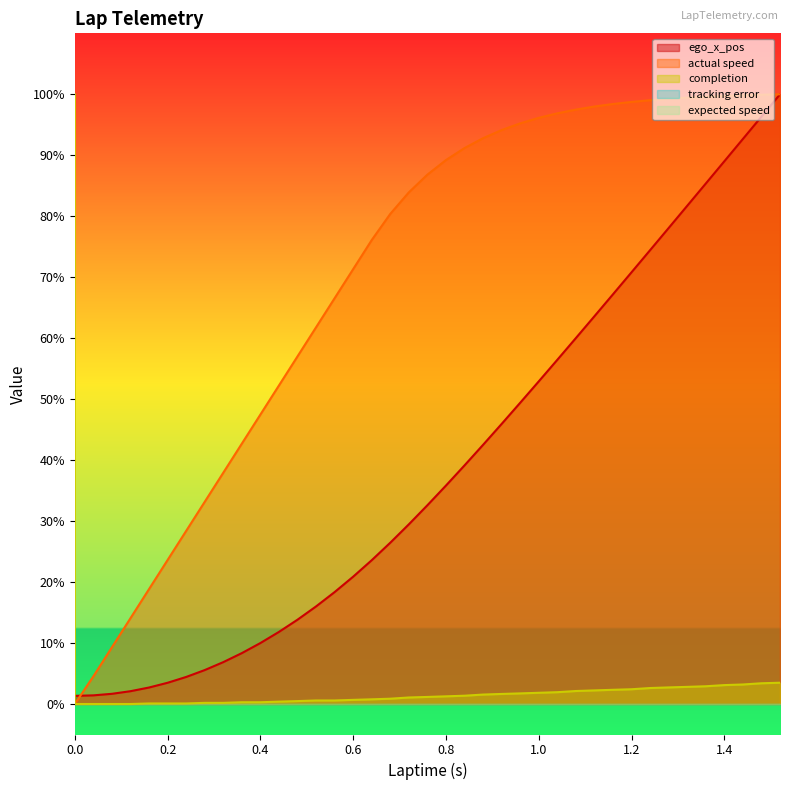

Read the actual speed value at 0.36.

42.7